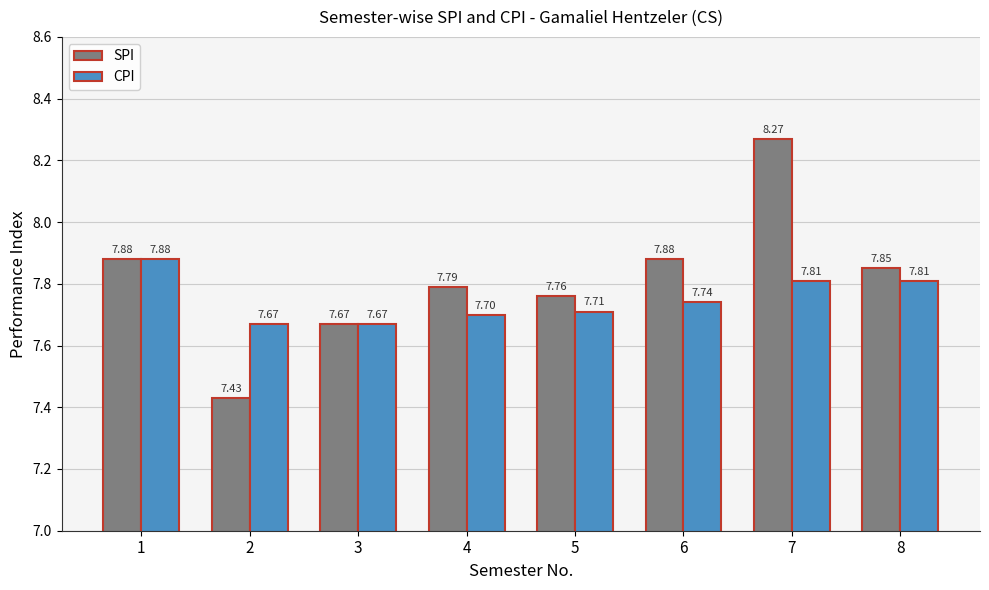

At which label does CPI reach its peak?

1